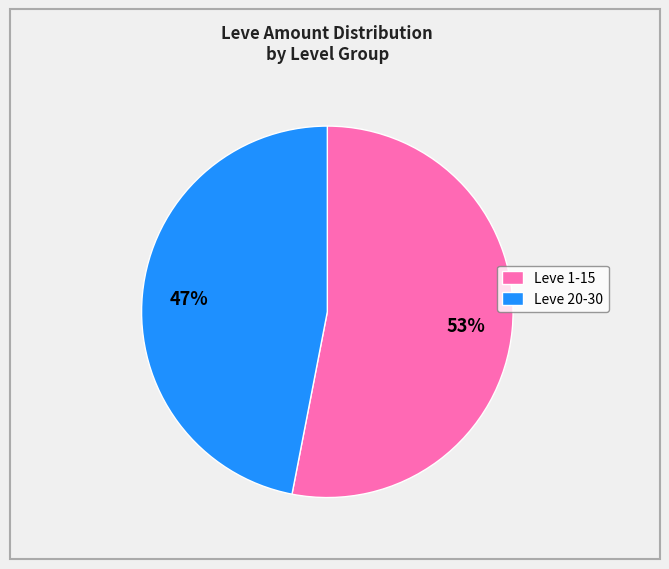

Between Leve 20-30 and Leve 1-15, which is larger?

Leve 1-15